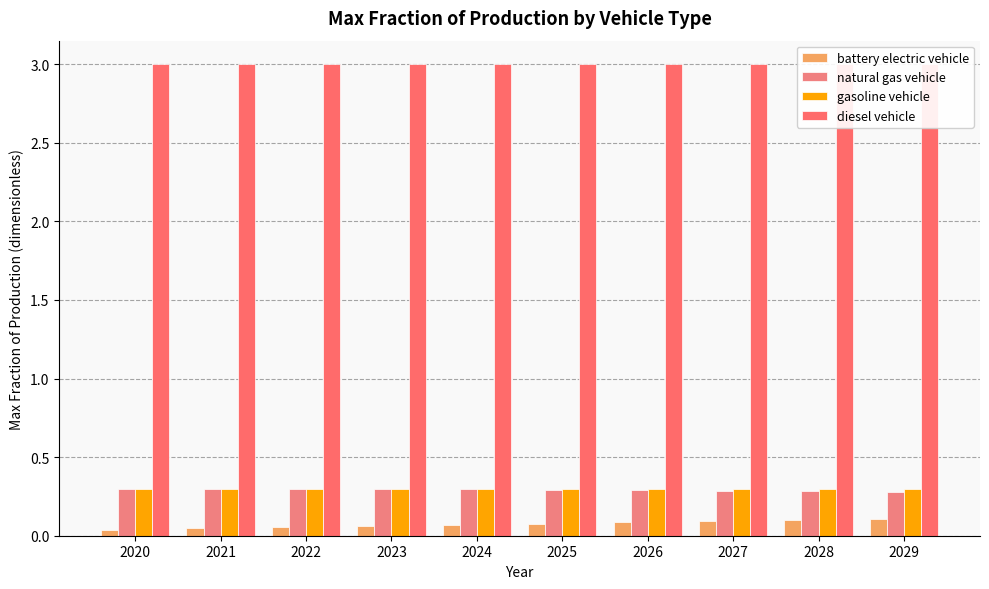

Reading left to right, what are all the values shown in this chart?

battery electric vehicle: 0.0	0.0	0.1	0.1	0.1	0.1	0.1	0.1	0.1	0.1
natural gas vehicle: 0.3	0.3	0.3	0.3	0.3	0.3	0.3	0.3	0.3	0.3
gasoline vehicle: 0.3	0.3	0.3	0.3	0.3	0.3	0.3	0.3	0.3	0.3
diesel vehicle: 3.0	3.0	3.0	3.0	3.0	3.0	3.0	3.0	3.0	3.0